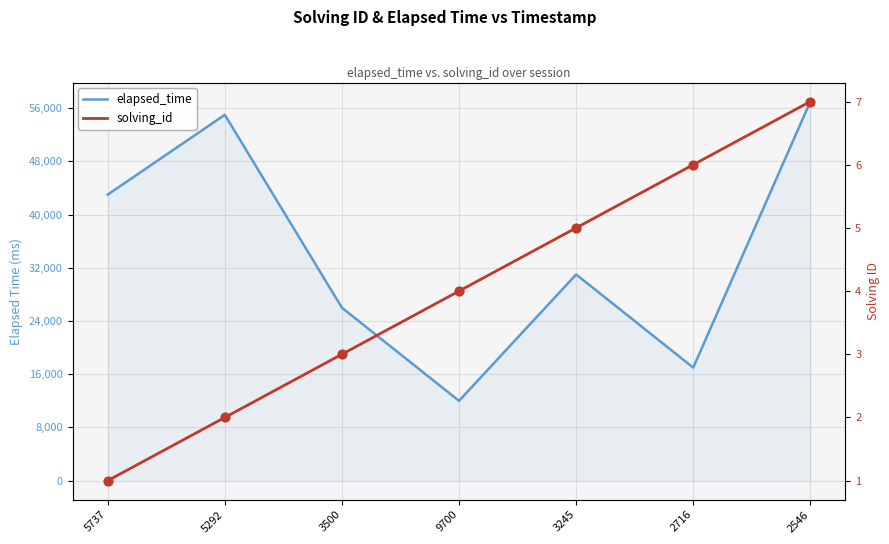

What is the total value across all series at 2546?

57007